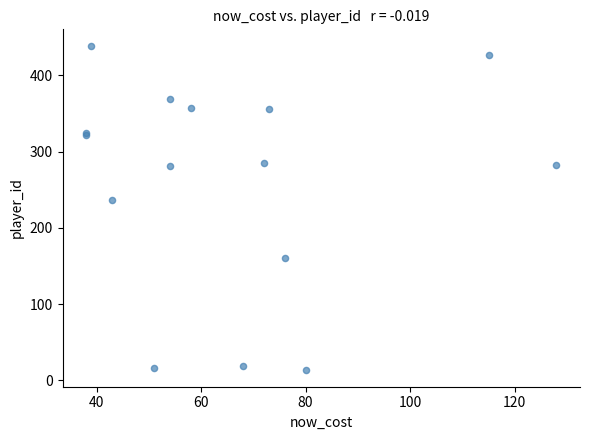

What Y value in the scatter plot is closest to 226?

237